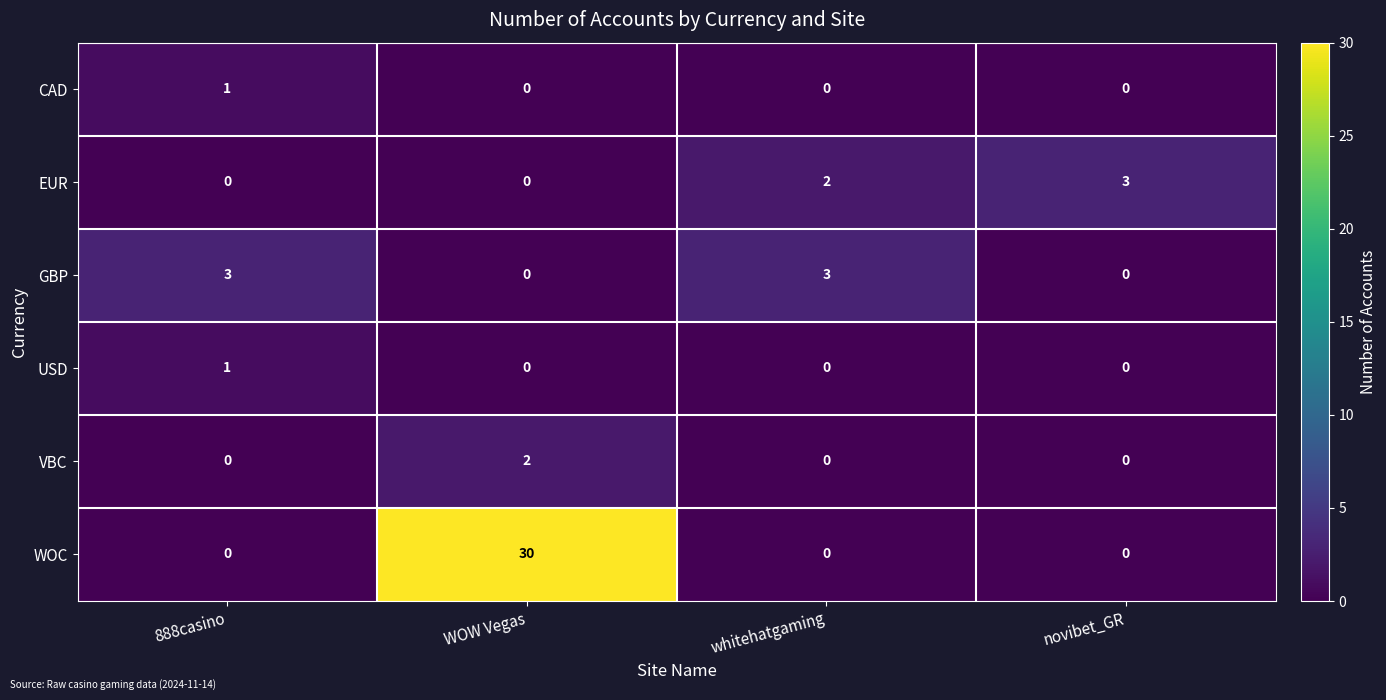

What is the difference between the maximum and minimum values in the GBP series?

3